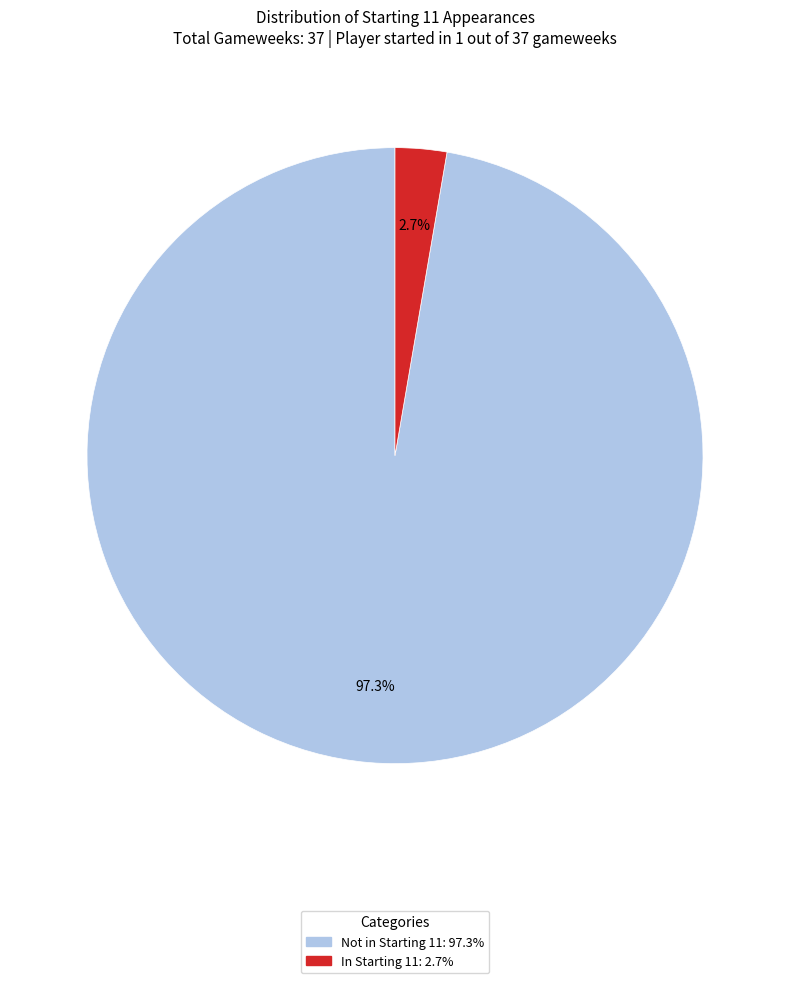

Is there any slice that represents more than half of the pie?

Yes